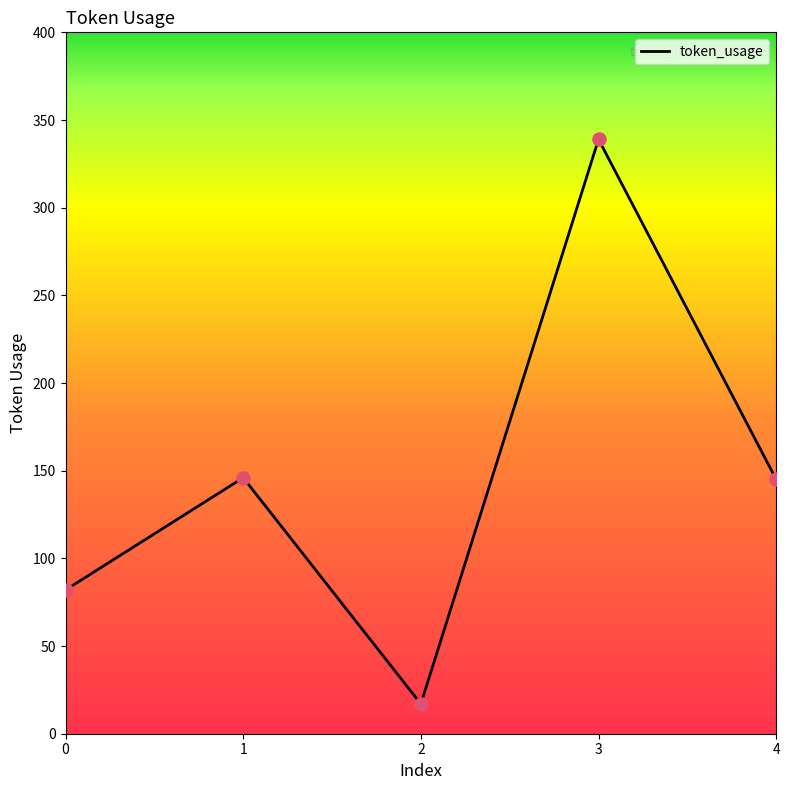

Between 1 and 3, which is larger?

3